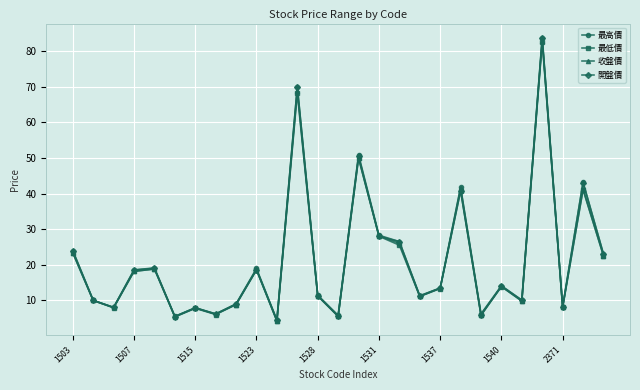

What is the value of the 最低價 point at the 11th from the left?

4.2